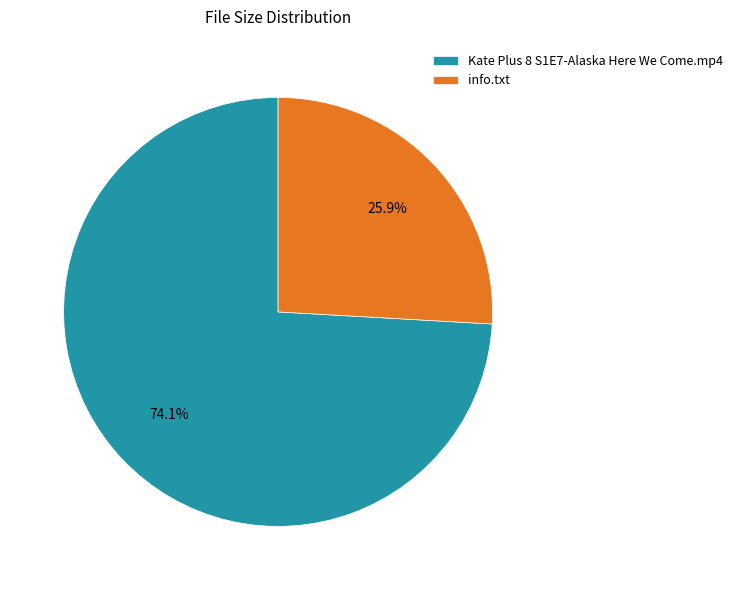

Which has a higher value, Kate Plus 8 S1E7-Alaska Here We Come.mp4 or info.txt?

Kate Plus 8 S1E7-Alaska Here We Come.mp4